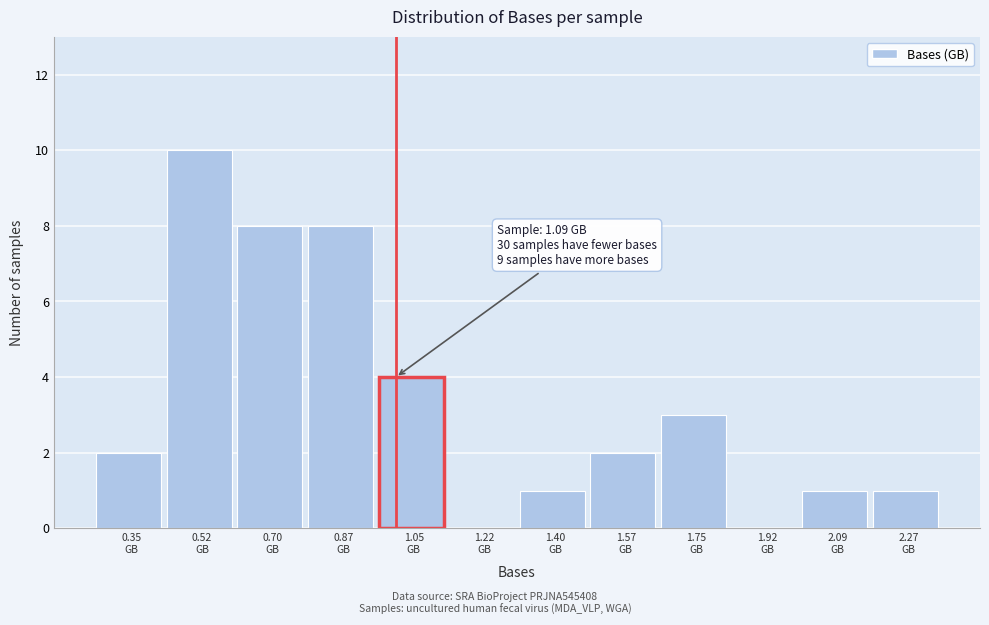

What is the sum of all values?

40